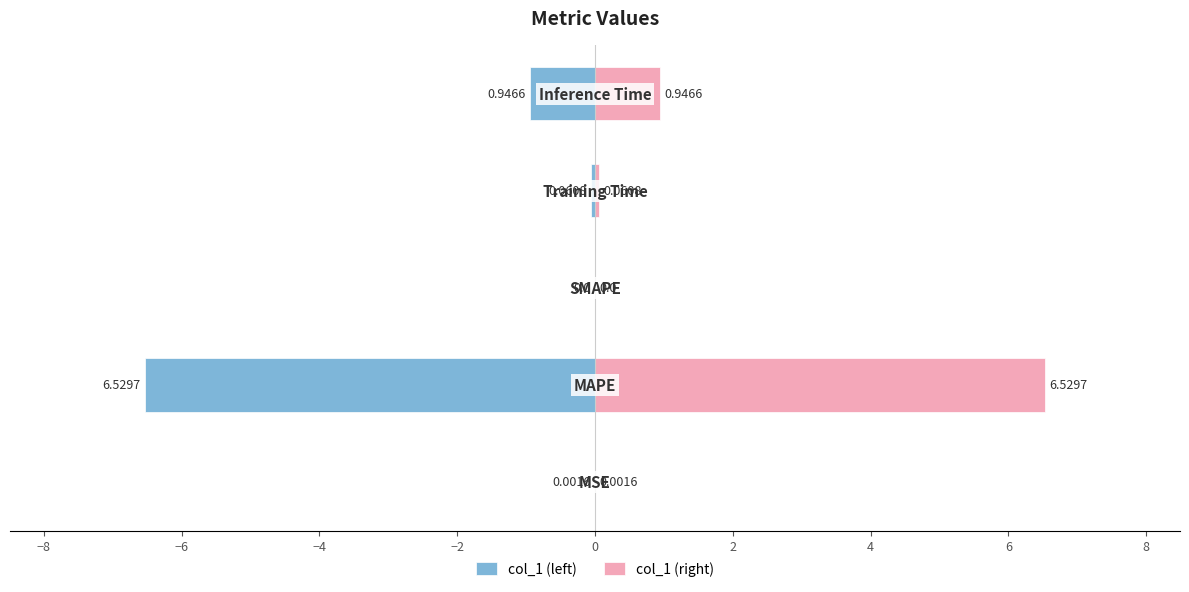

Reading right to left, extract all data points from this chart.

col_1 (left): −2=-0.9	−4=-0.1	−6=0.0	−8=-6.5	−10=-0.0
col_1 (right): −2=0.9	−4=0.1	−6=0.0	−8=6.5	−10=0.0